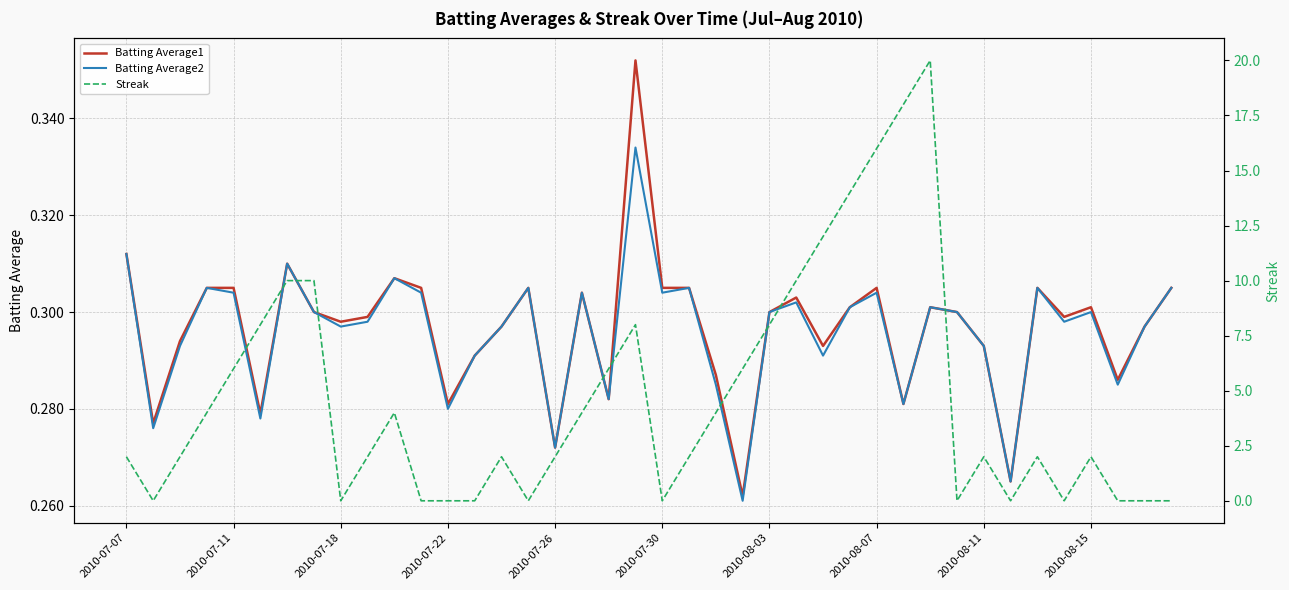

True or false: Batting Average1 and Batting Average2 intersect in this chart.

False